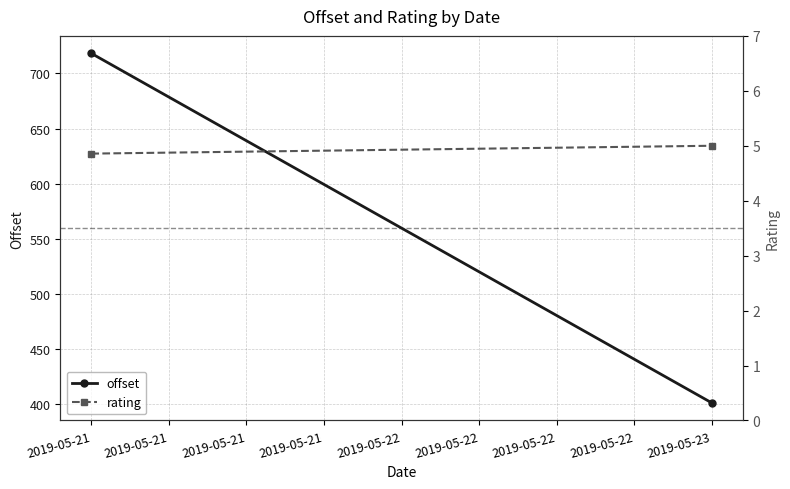

Is this an area chart (filled region under the line)?

No